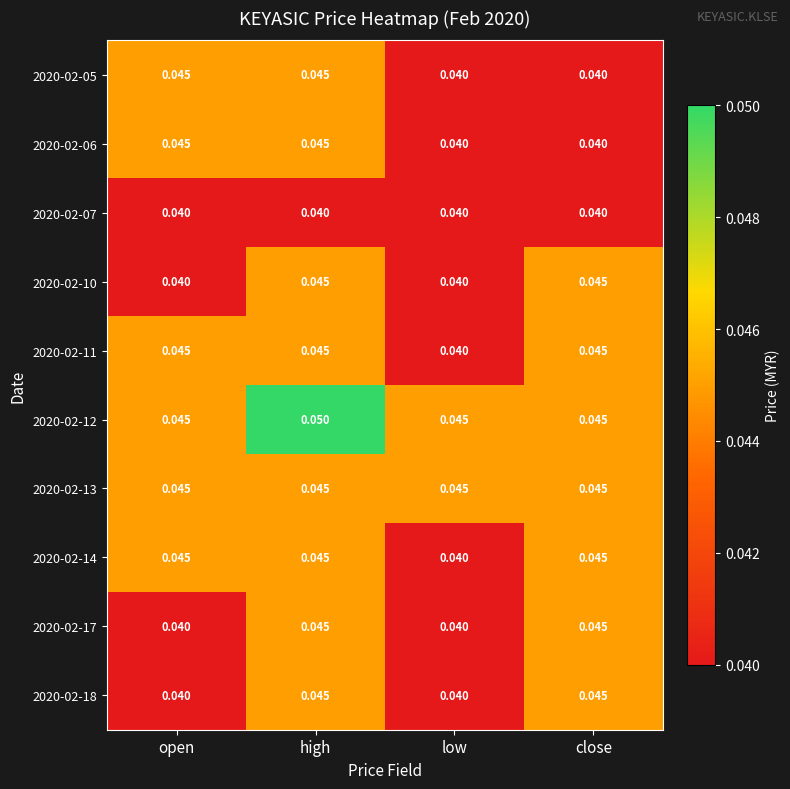

What is the total value across all series at open?

0.4